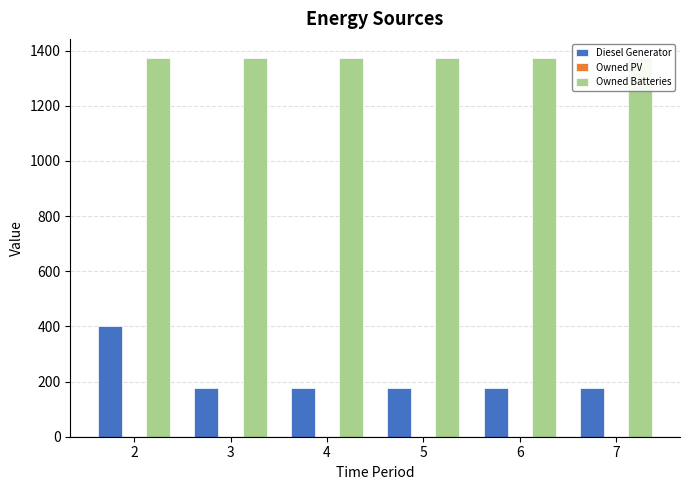

What is the sum of the Owned Batteries values at 3 and 6?

2748